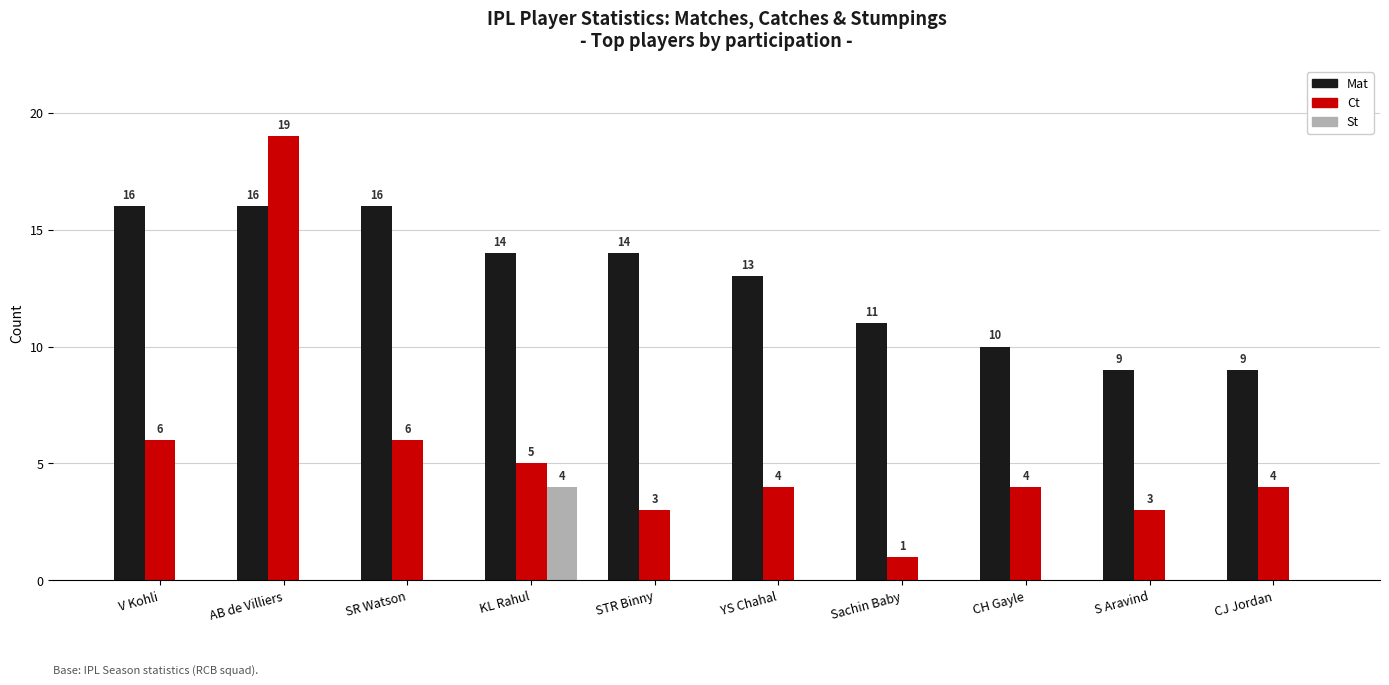

What is the sum of all Ct values?

55